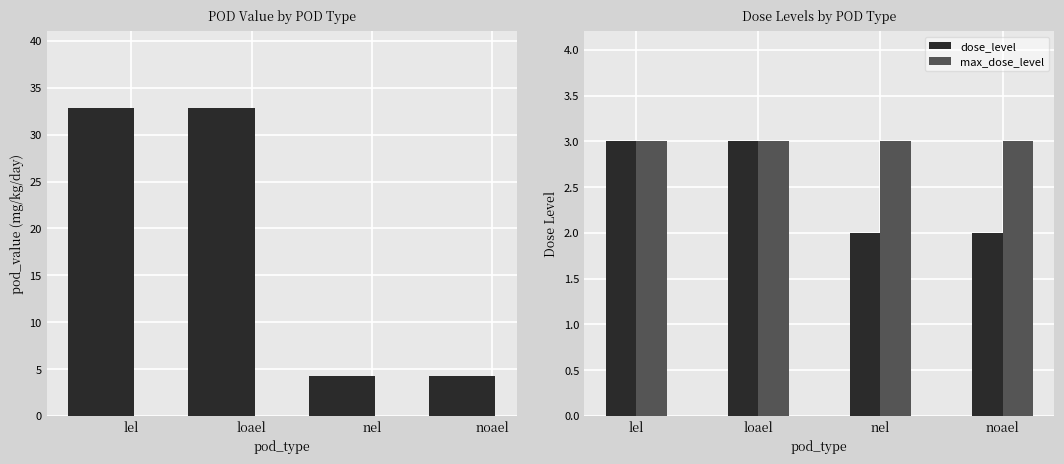

Which series has the widest spread of values?

pod_value